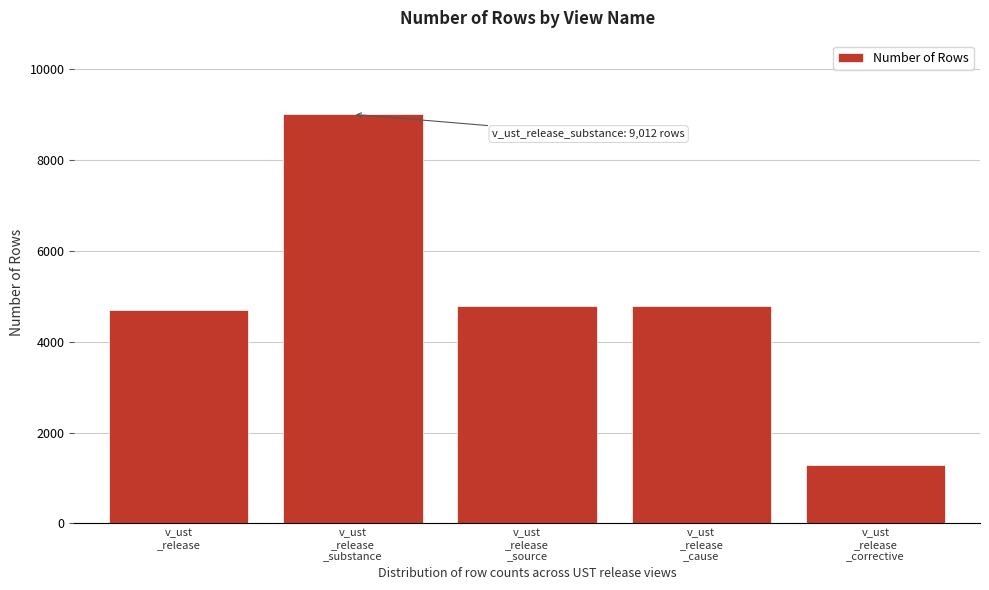

Reading left to right, list all the values displayed in this chart.

4708	9012	4782	4782	1297